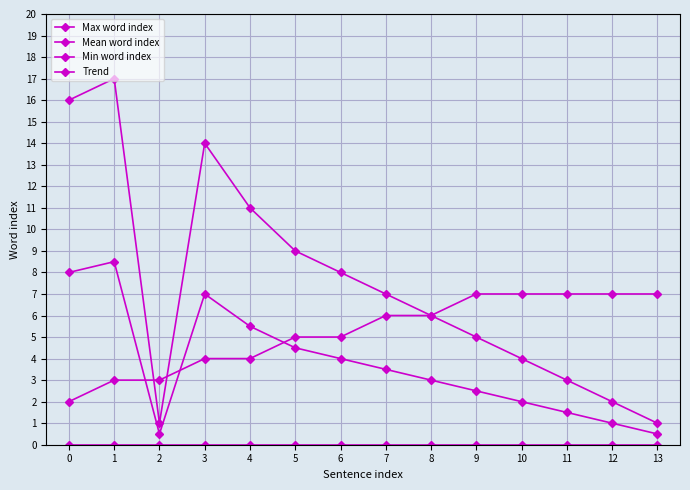

What is the sum of all Mean word index values?

52.0